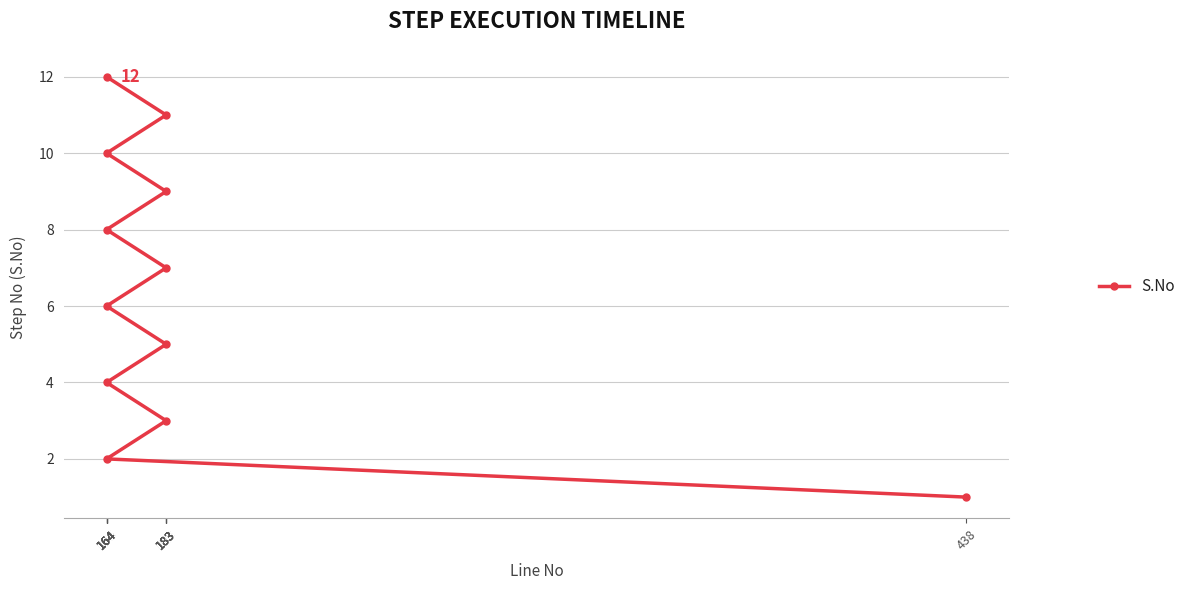

What is the sum of all values?

78